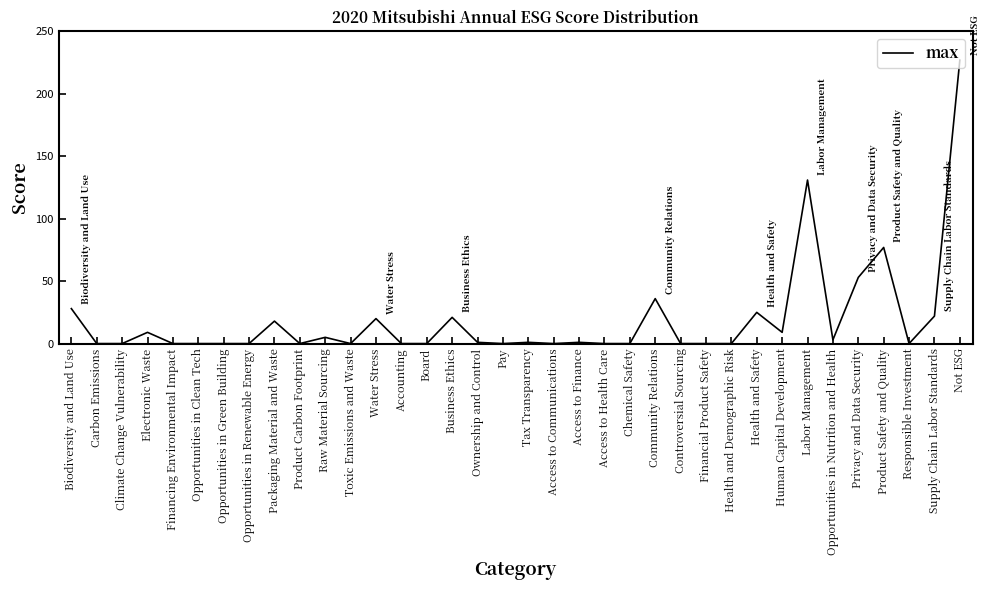

Which label corresponds to the largest value in the chart?

Not ESG